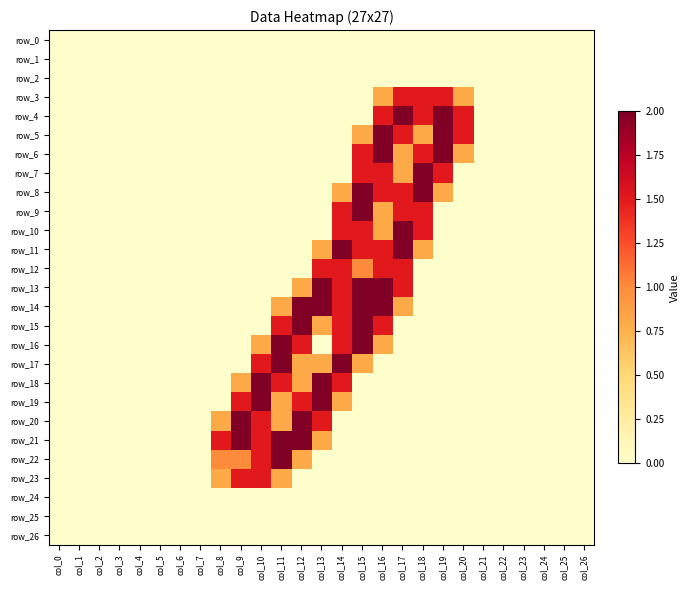

The row_10 series shows 0.0 at col_3. True or false?

True